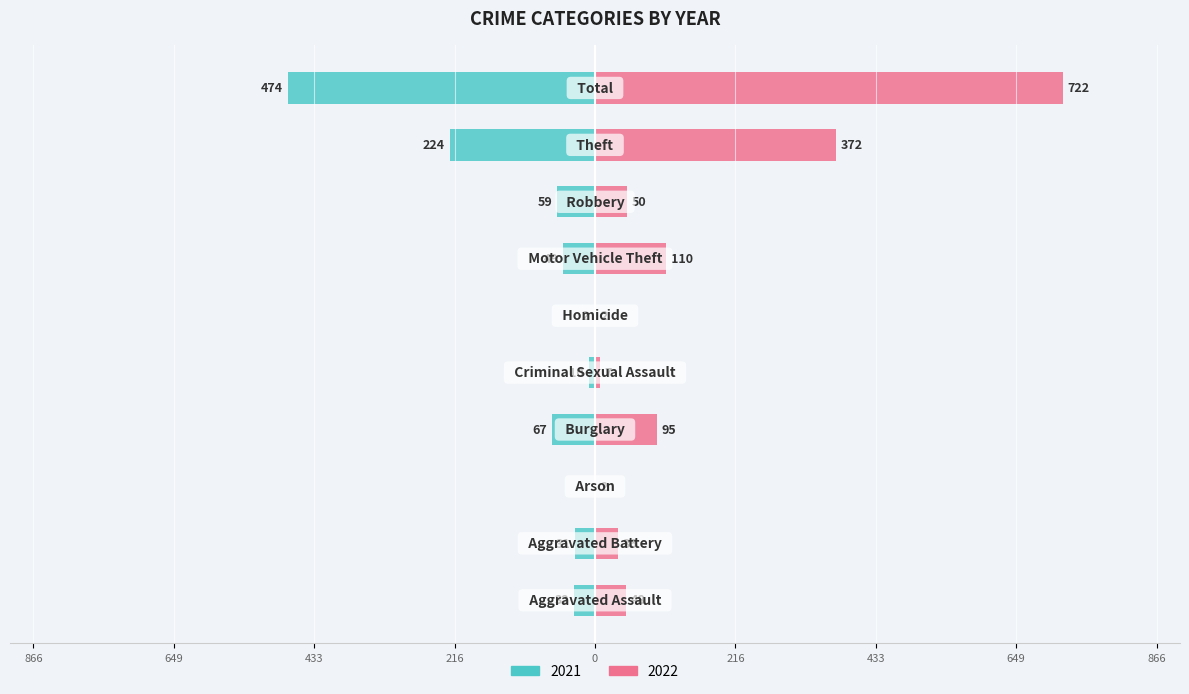

Where is 2022 nearest to the value 362?

Theft